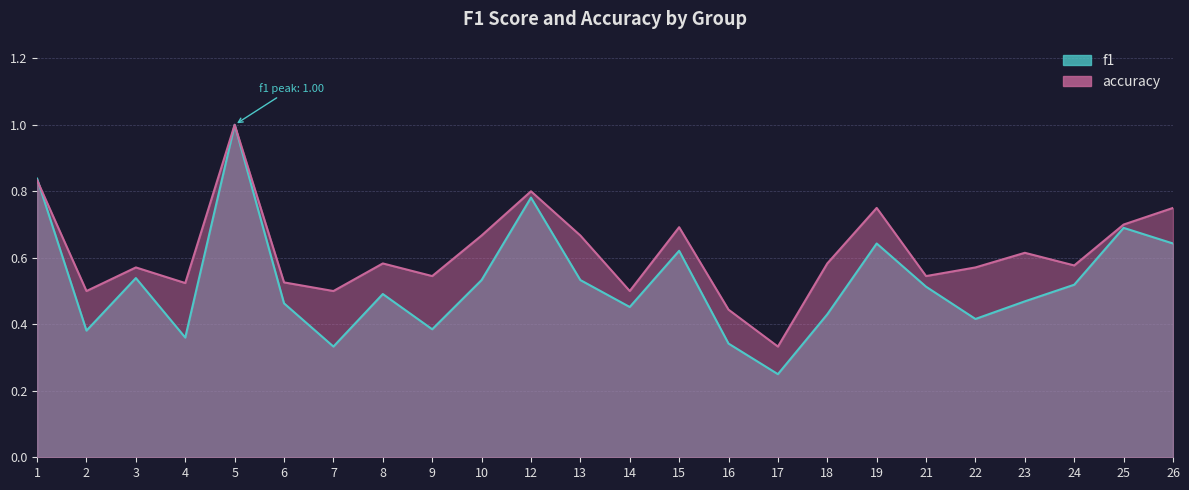

At which label is accuracy closest to 0?

17